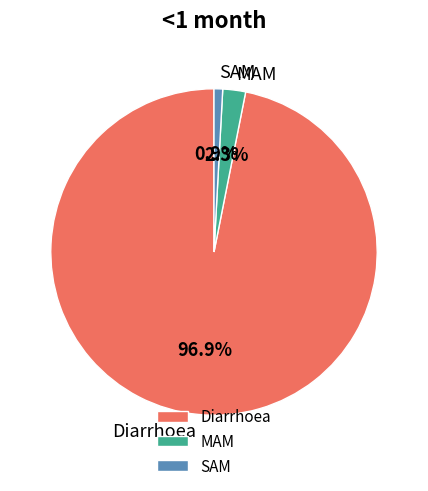

Does any single category account for the majority?

Yes